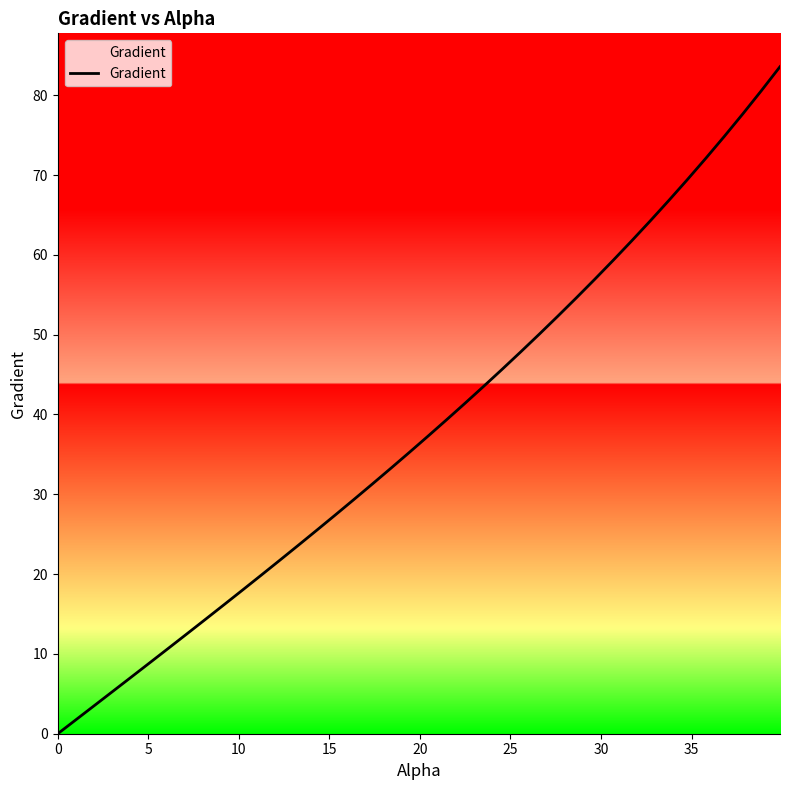

What is the greatest value displayed?

83.6